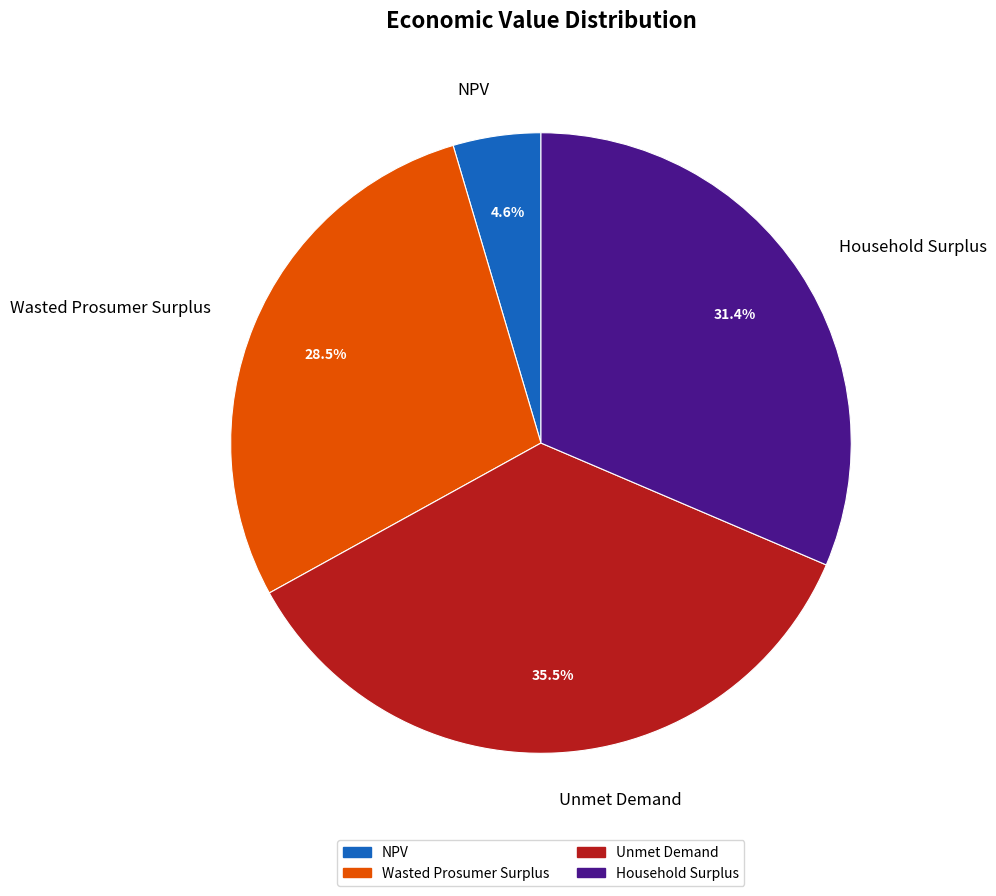

Which has a higher value, Wasted Prosumer Surplus or NPV?

Wasted Prosumer Surplus